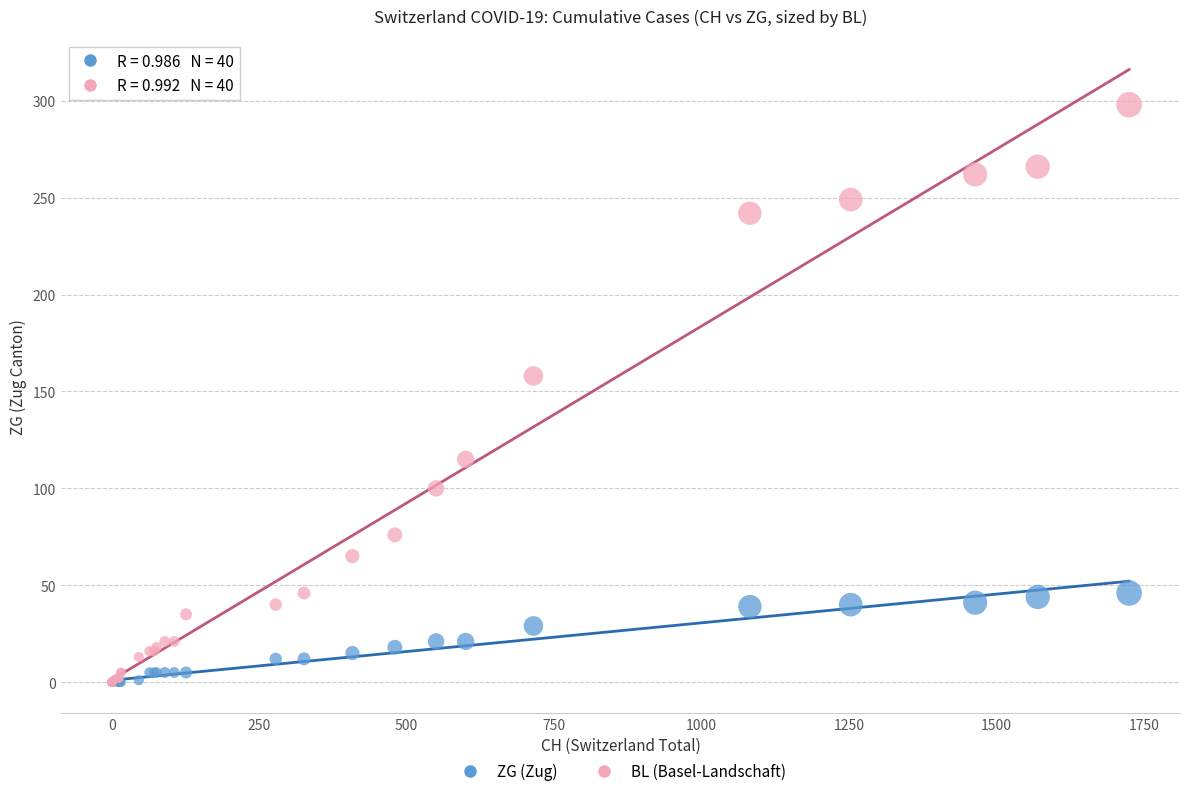

In the BL (Basel-Landschaft) series, what Y value is closest to 149?

158